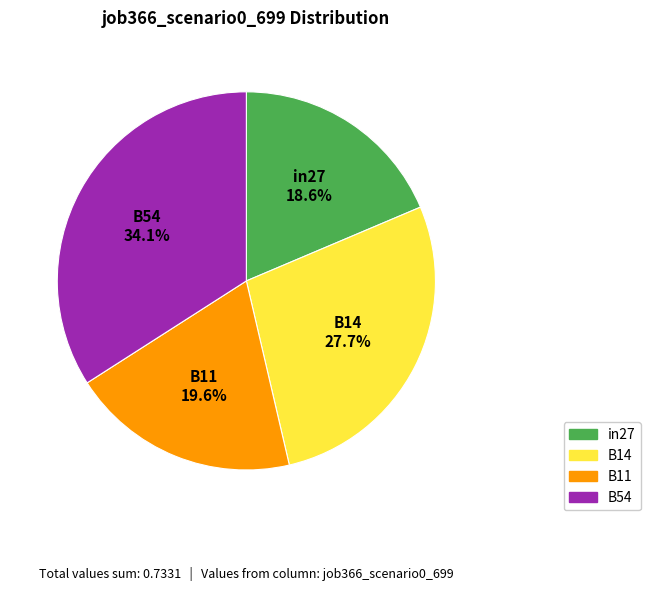

Does any single category account for the majority?

No